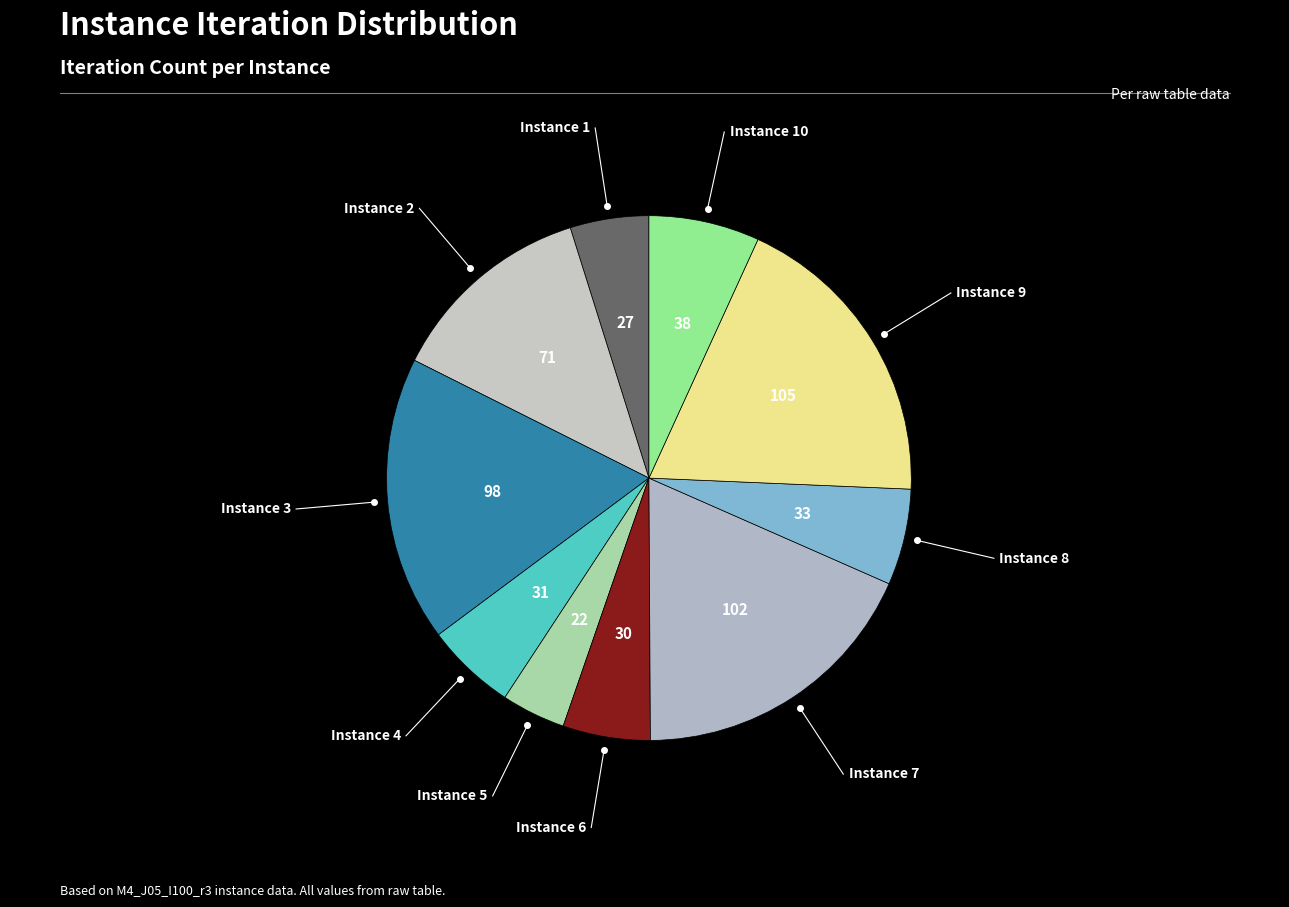

Which category has the biggest portion of the pie?

9